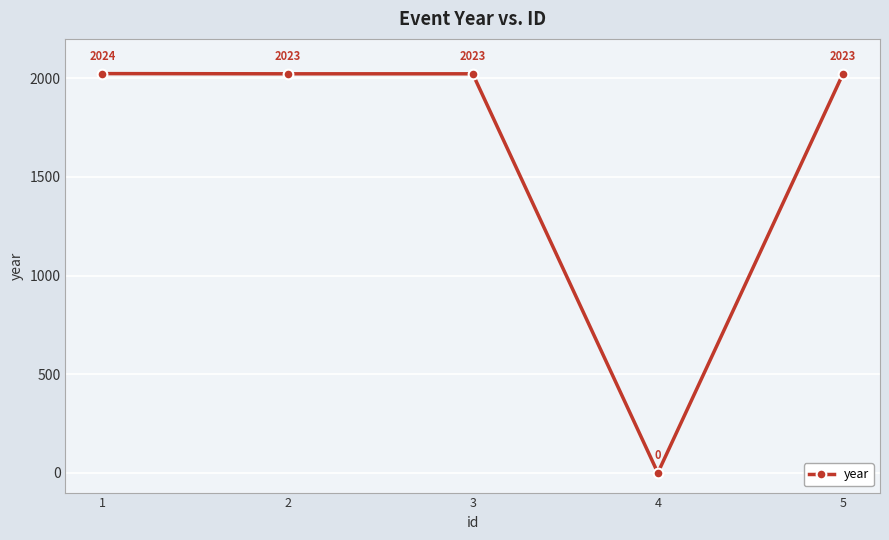

True or false: there are more than 2 points higher than both neighbors.

False